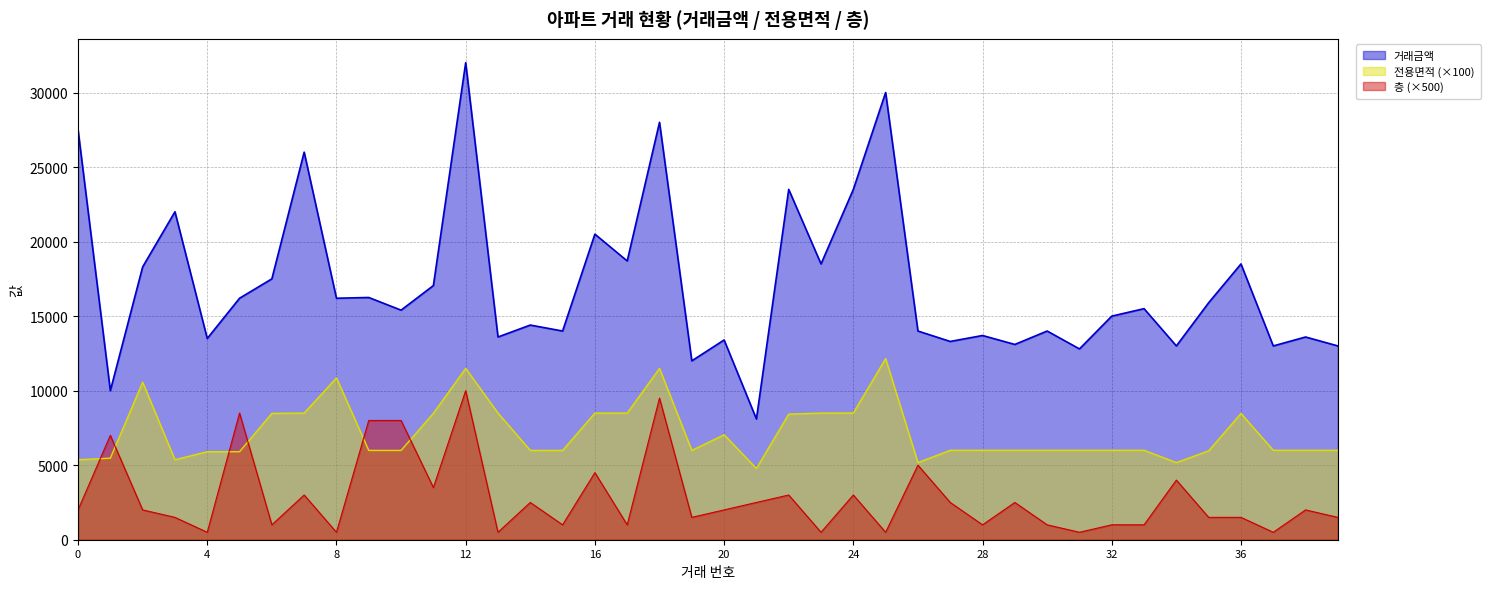

What is the sum of all 층 values?

113000.0